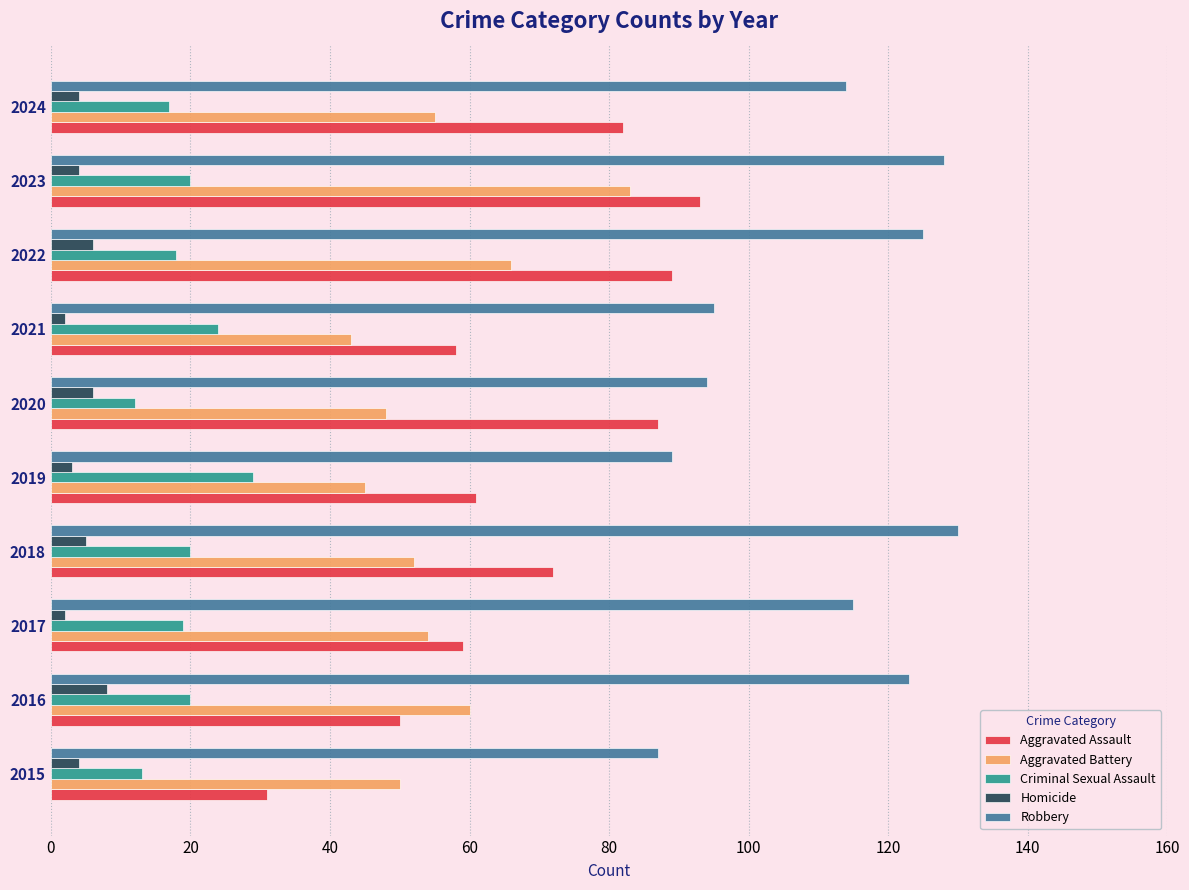

Rank the series by their maximum value, from highest to lowest.

Robbery, Aggravated Assault, Aggravated Battery, Criminal Sexual Assault, Homicide